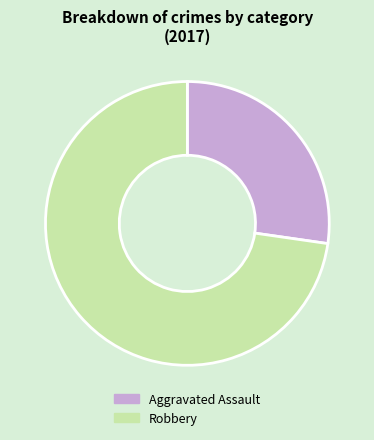

Is the sum of Robbery and Aggravated Assault greater than half?

Yes